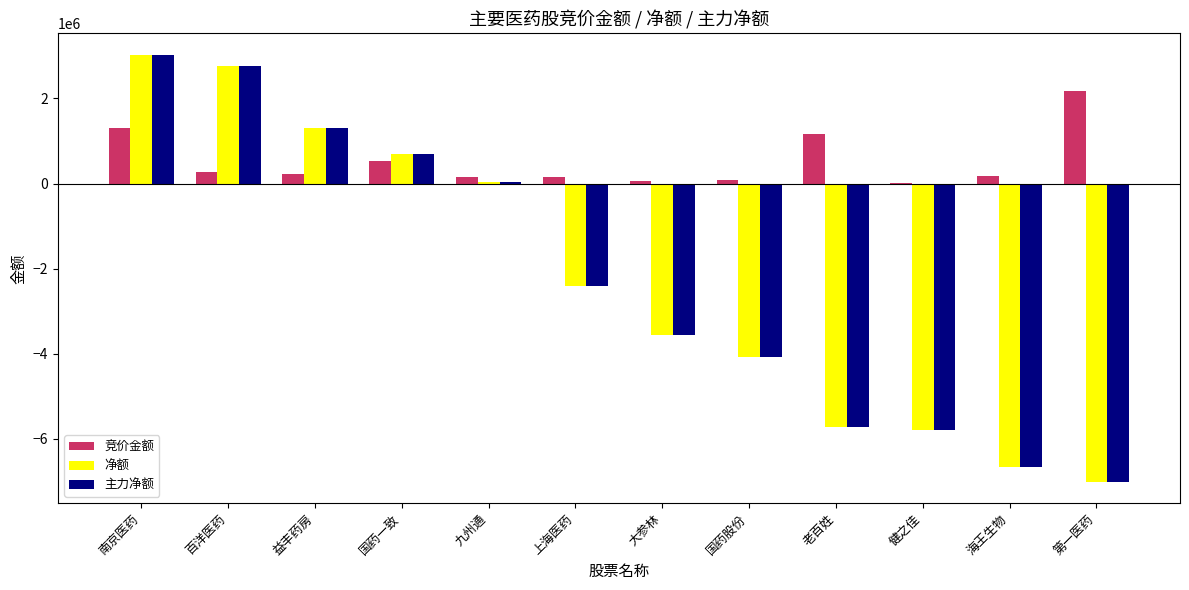

At which category is the sum across all series the highest?

南京医药